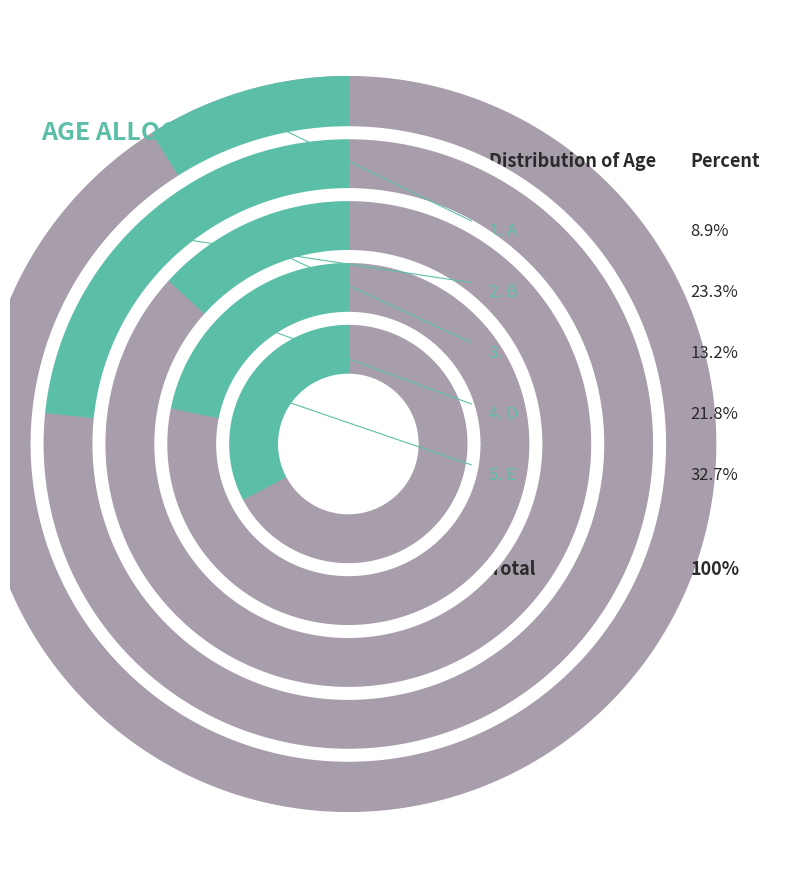

Which slice is the largest?

E